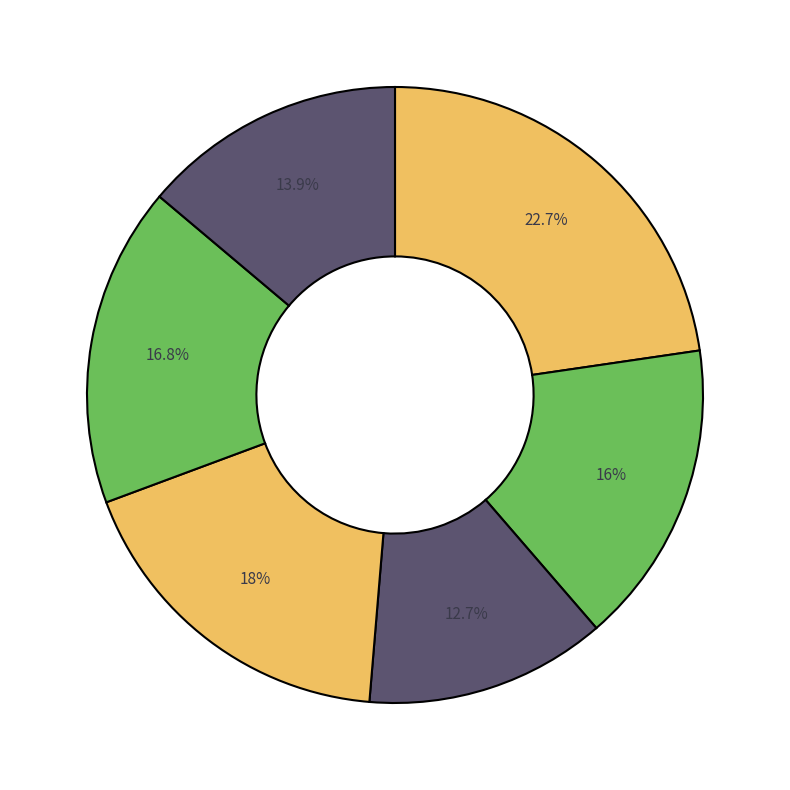

How many segments does this pie chart have?

6